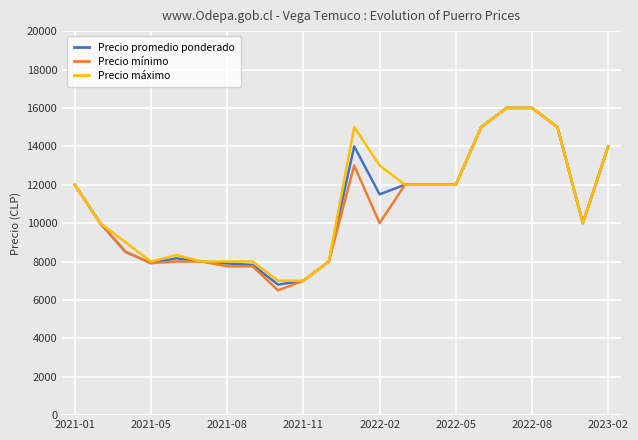

What is the minimum value shown in the chart?

6500